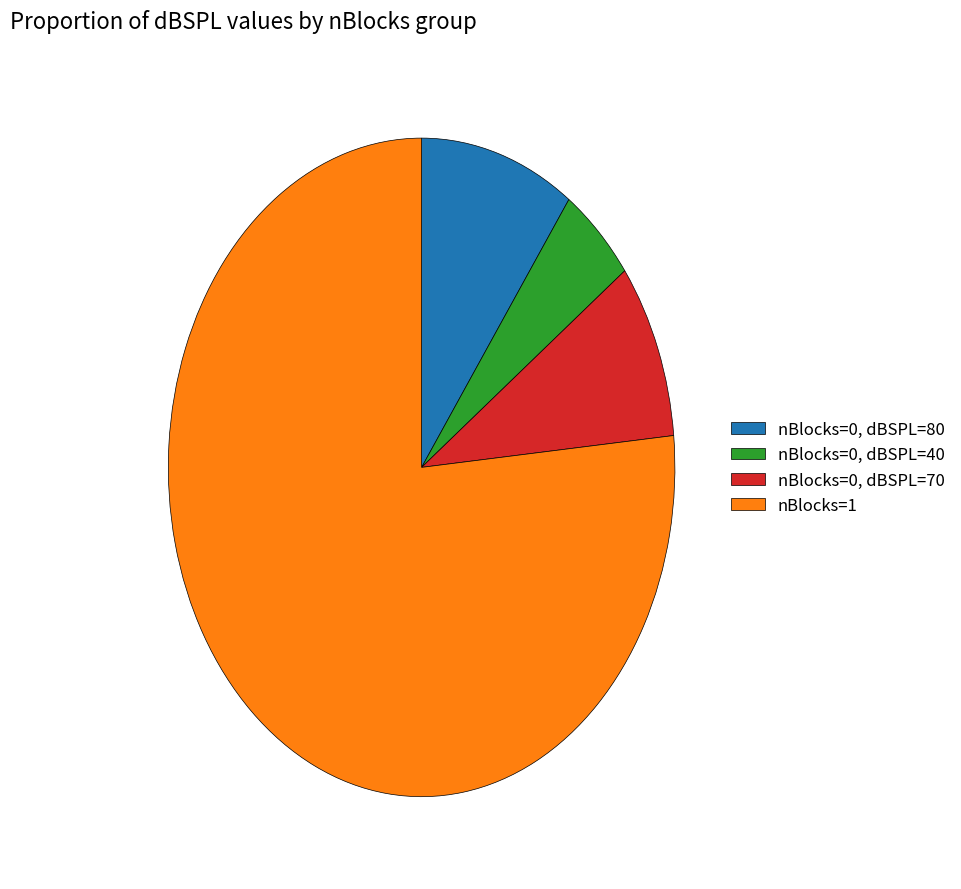

Is it true that nBlocks=0, dBSPL=40 is 11% of the pie?

False